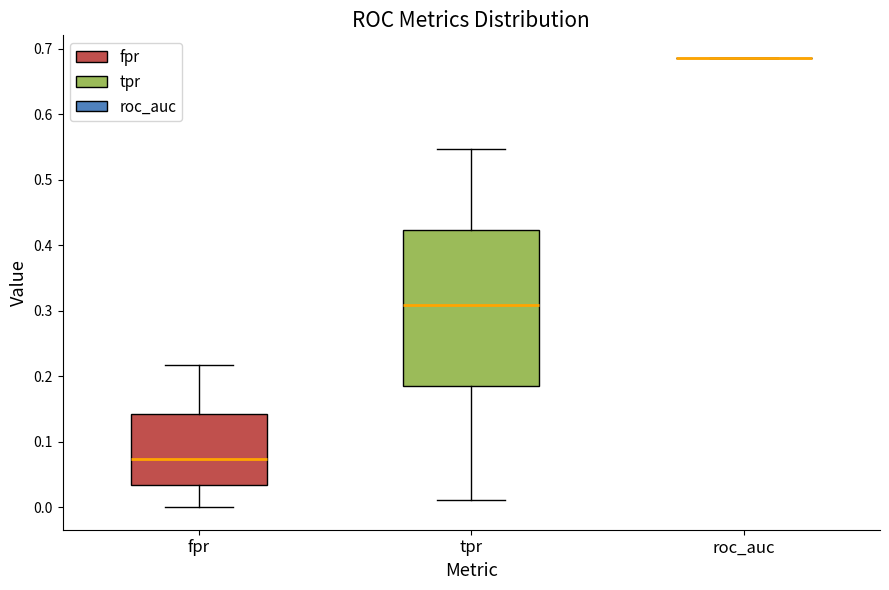

Which box is the tallest, from its lower edge to its upper edge?

tpr